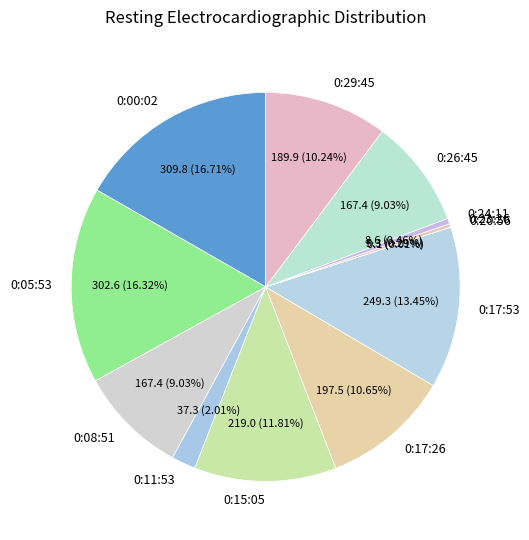

To the nearest percent, what portion does 0:11:53 represent?

2%